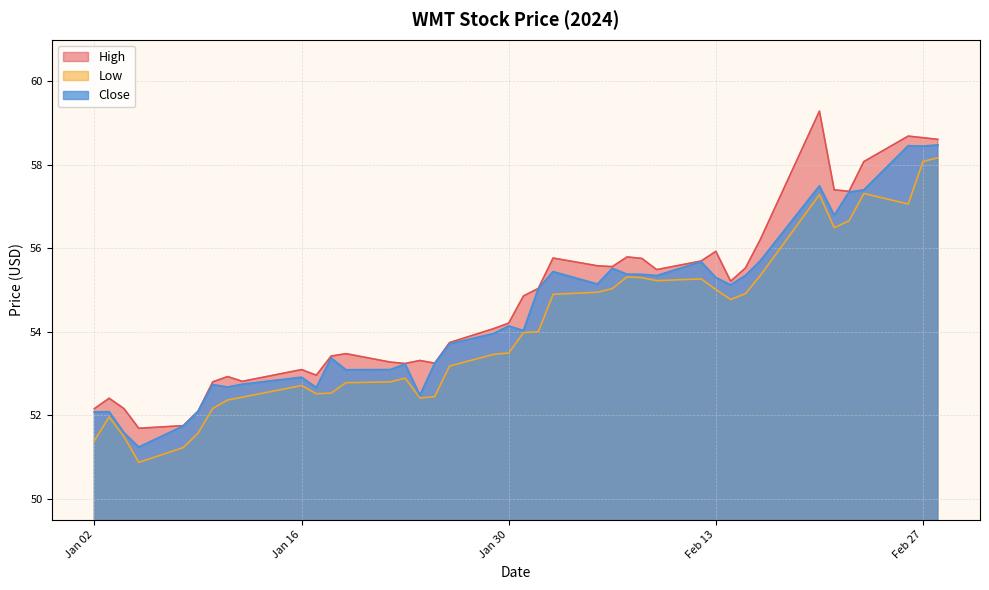

What are all the series names shown in the legend?

High, Low, Close